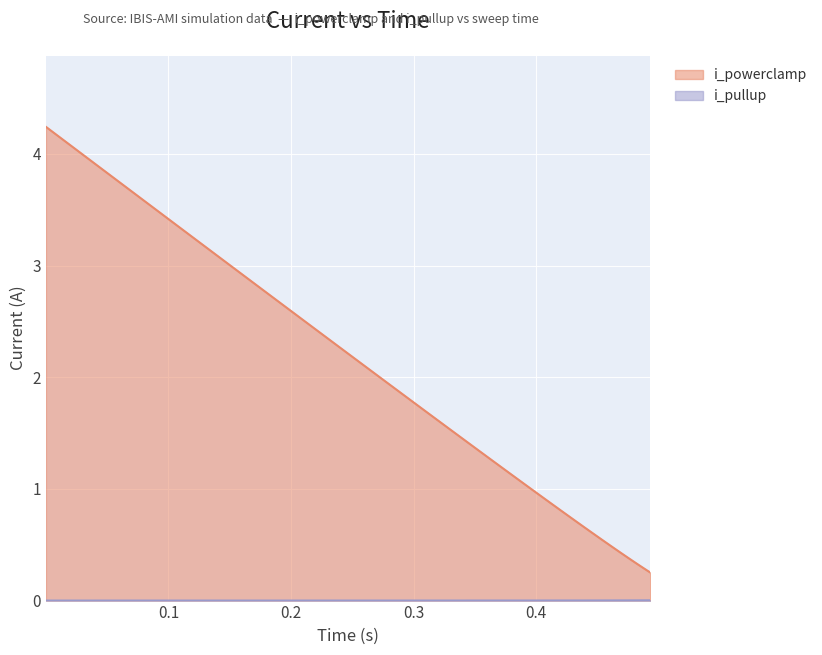

What is the value of the i_powerclamp point at the 27th from the left?

0.7